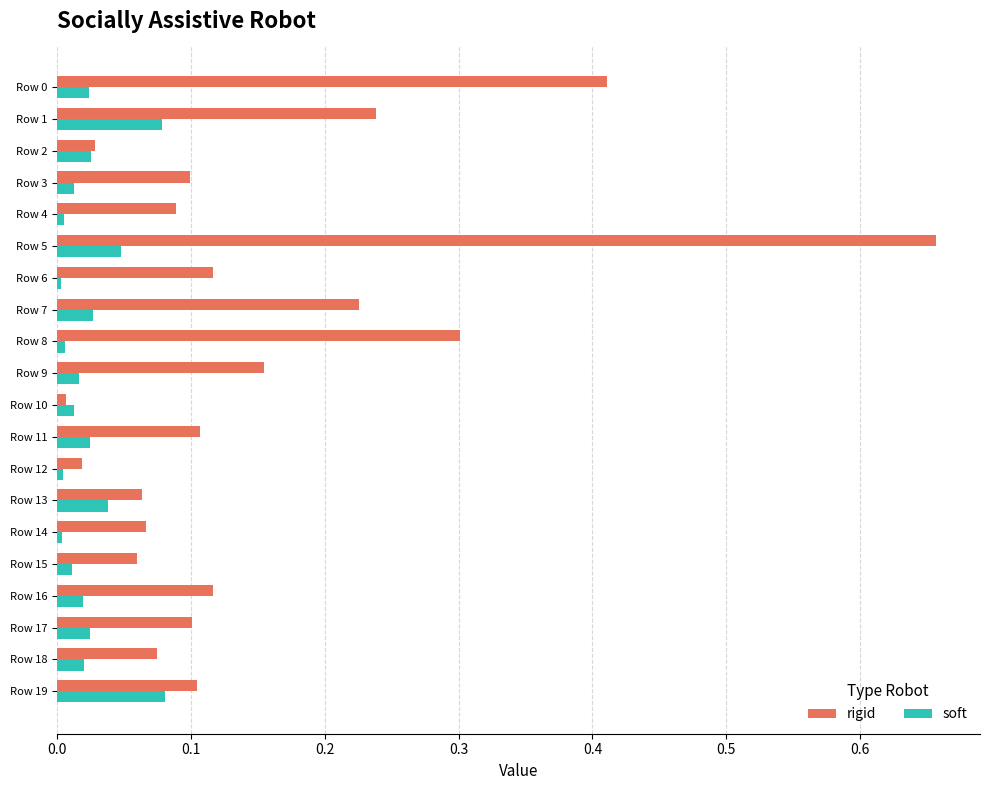

List the series in order of their overall mean, highest first.

rigid, soft